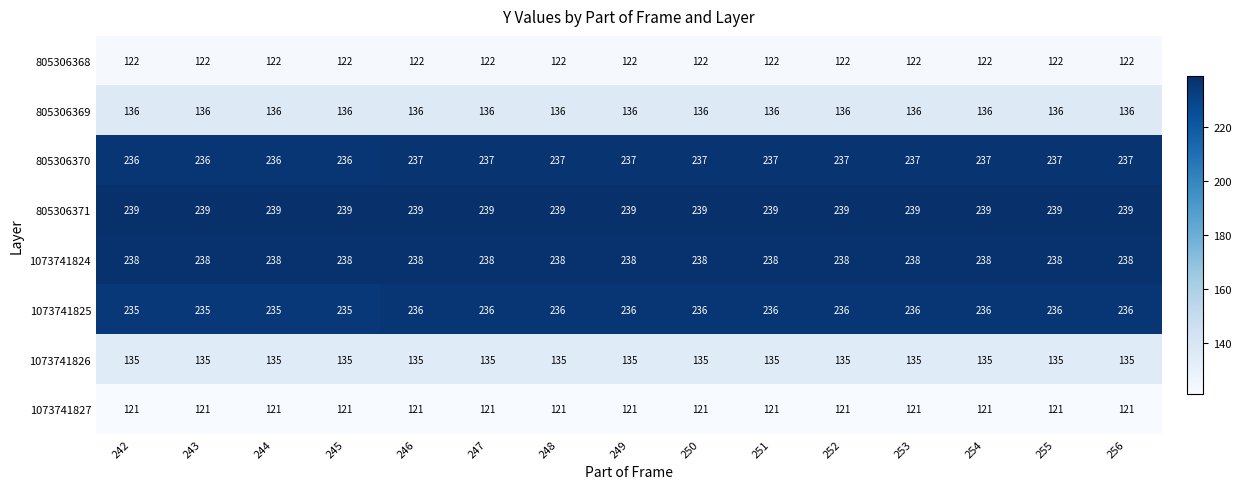

What is the spread (max minus min) of values at 250?

118